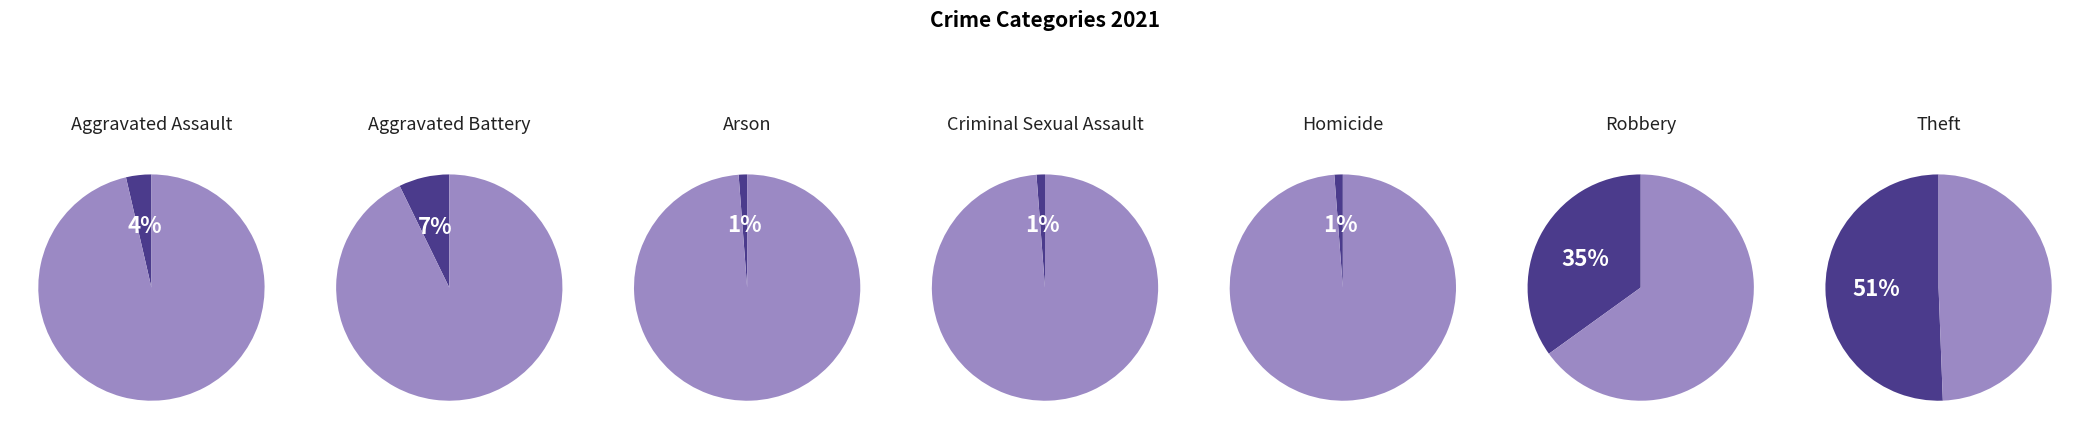

To the nearest percent, what percentage of the pie is Criminal Sexual Assault?

1%